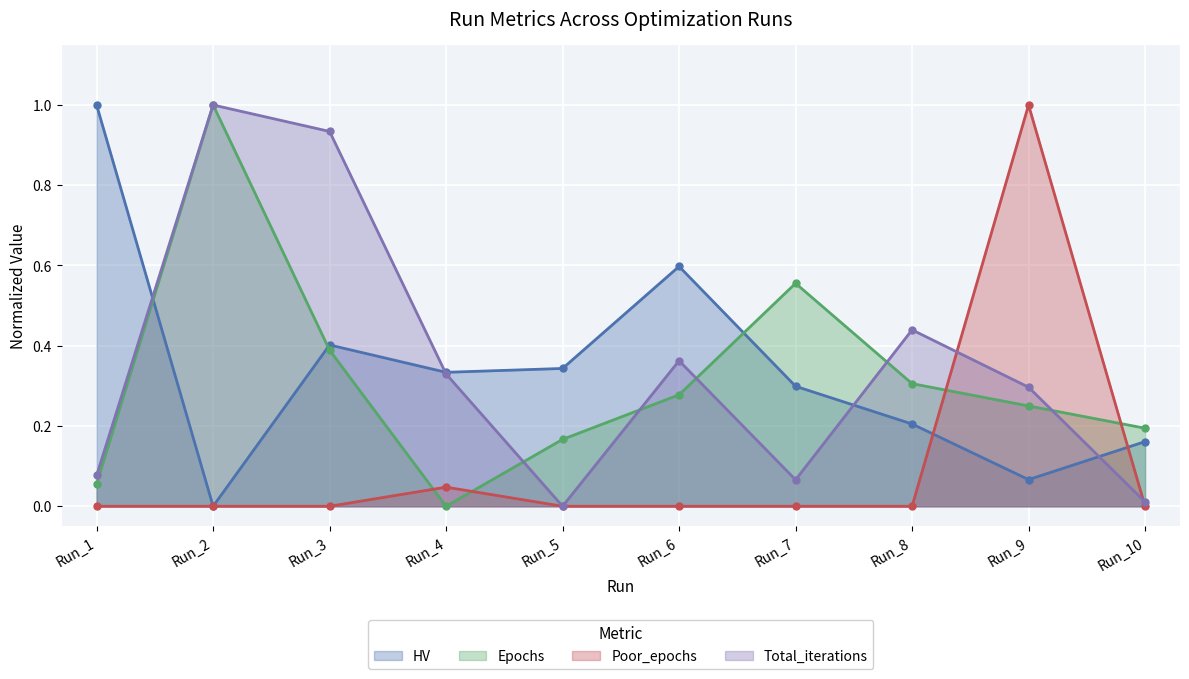

What is the sum of the Total_iterations values at Run_7 and Run_3?

1.0